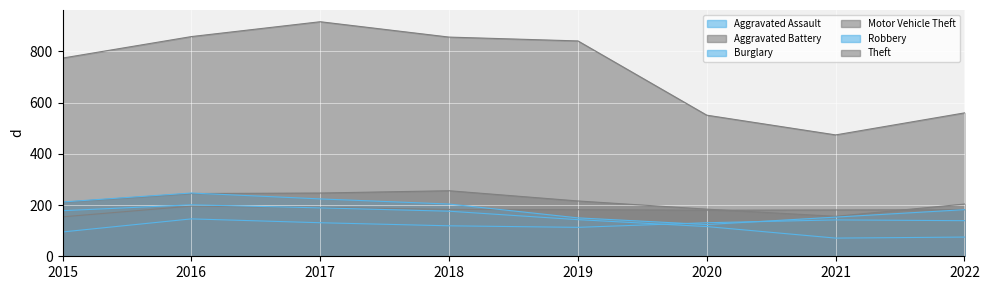

How many lines are shown in the chart?

6